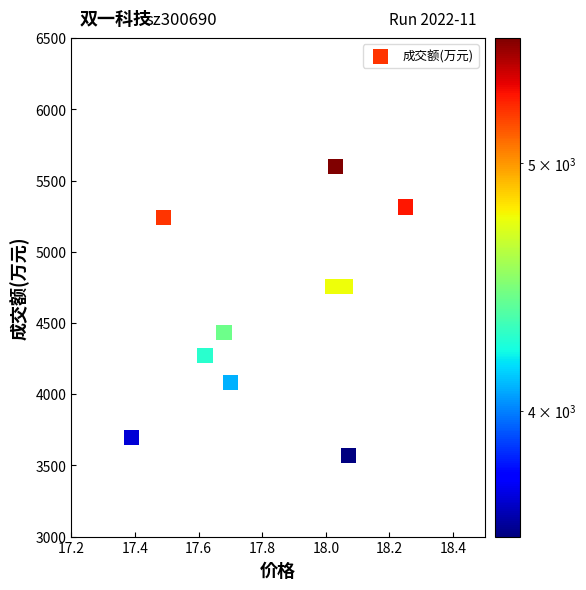

What is the average Y value?

4572